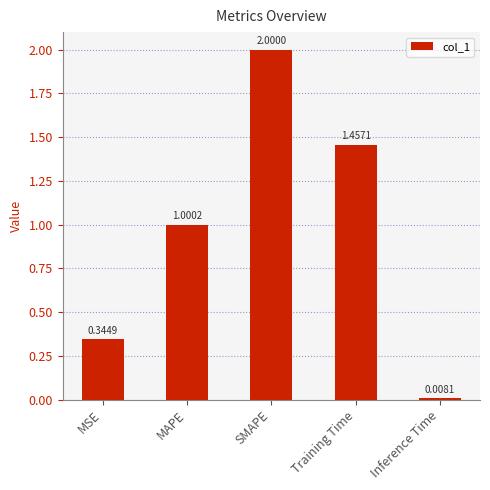

At which label is the value closest to 1?

MAPE